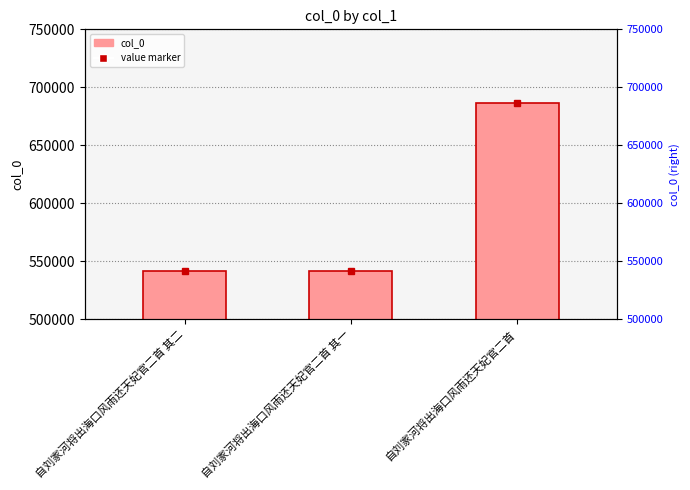

Is it true that the value at 自刘家河将出海口风雨还天妃官二首 其二 is 242180?

False